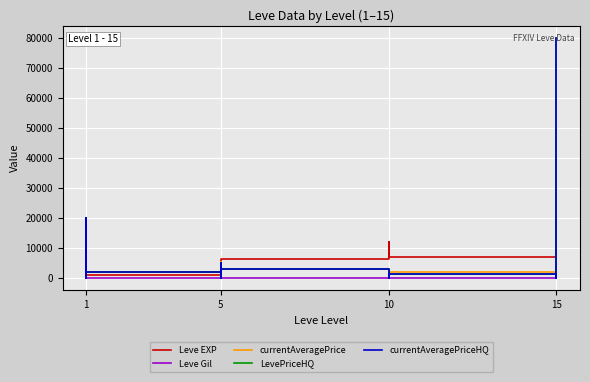

Rank the series at 1 from lowest to highest value.

Leve Gil, currentAveragePrice, LevePriceHQ, currentAveragePriceHQ, Leve EXP